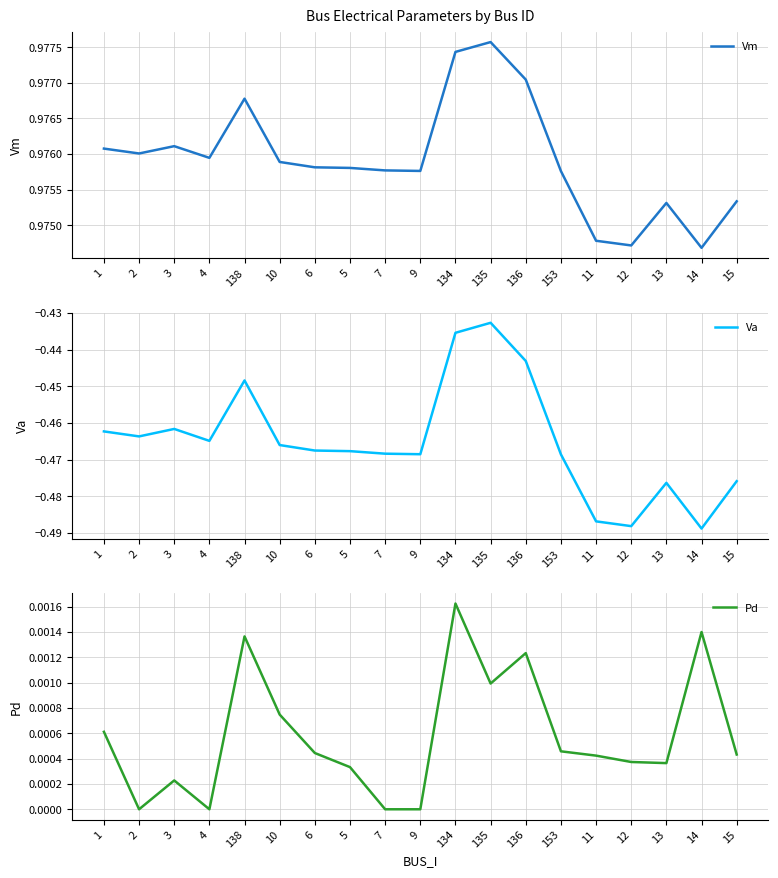

What is the label of the 9th point from the right?

134